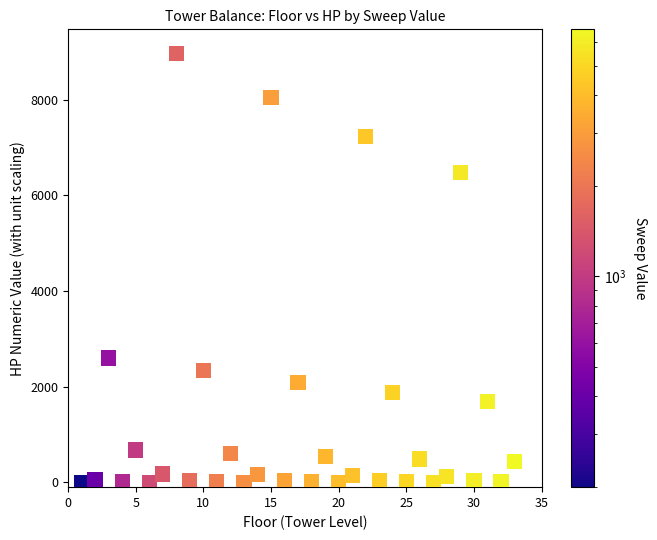

What is the range of Y values (max minus min)?

8973.2